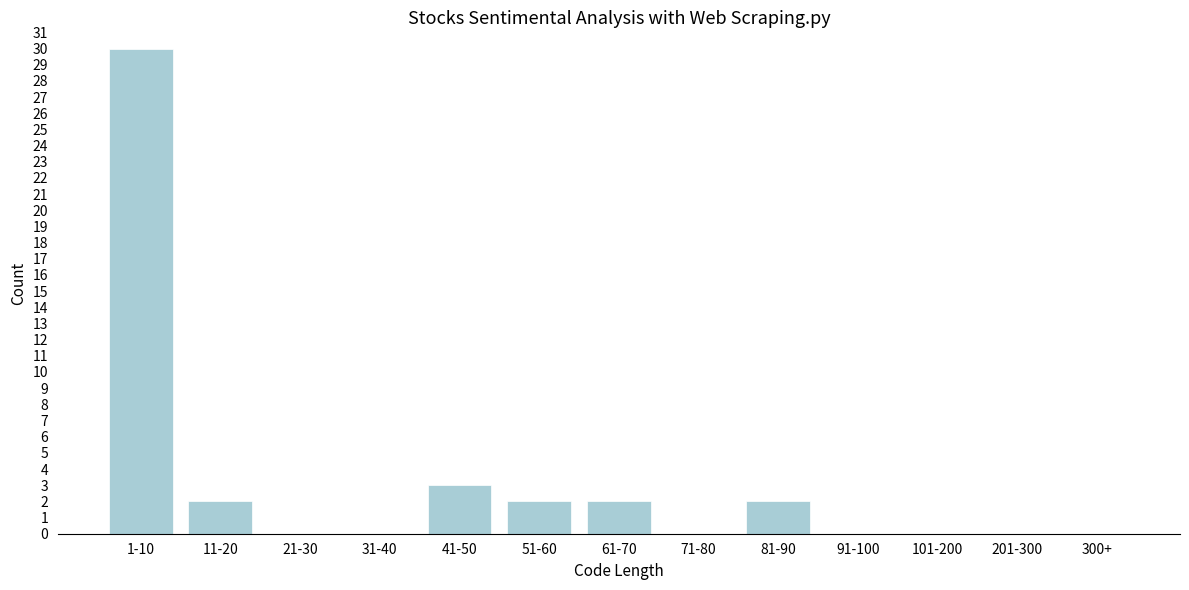

Reading left to right, extract all data points from this chart.

1-10=30	11-20=2	21-30=0	31-40=0	41-50=3	51-60=2	61-70=2	71-80=0	81-90=2	91-100=0	101-200=0	201-300=0	300+=0